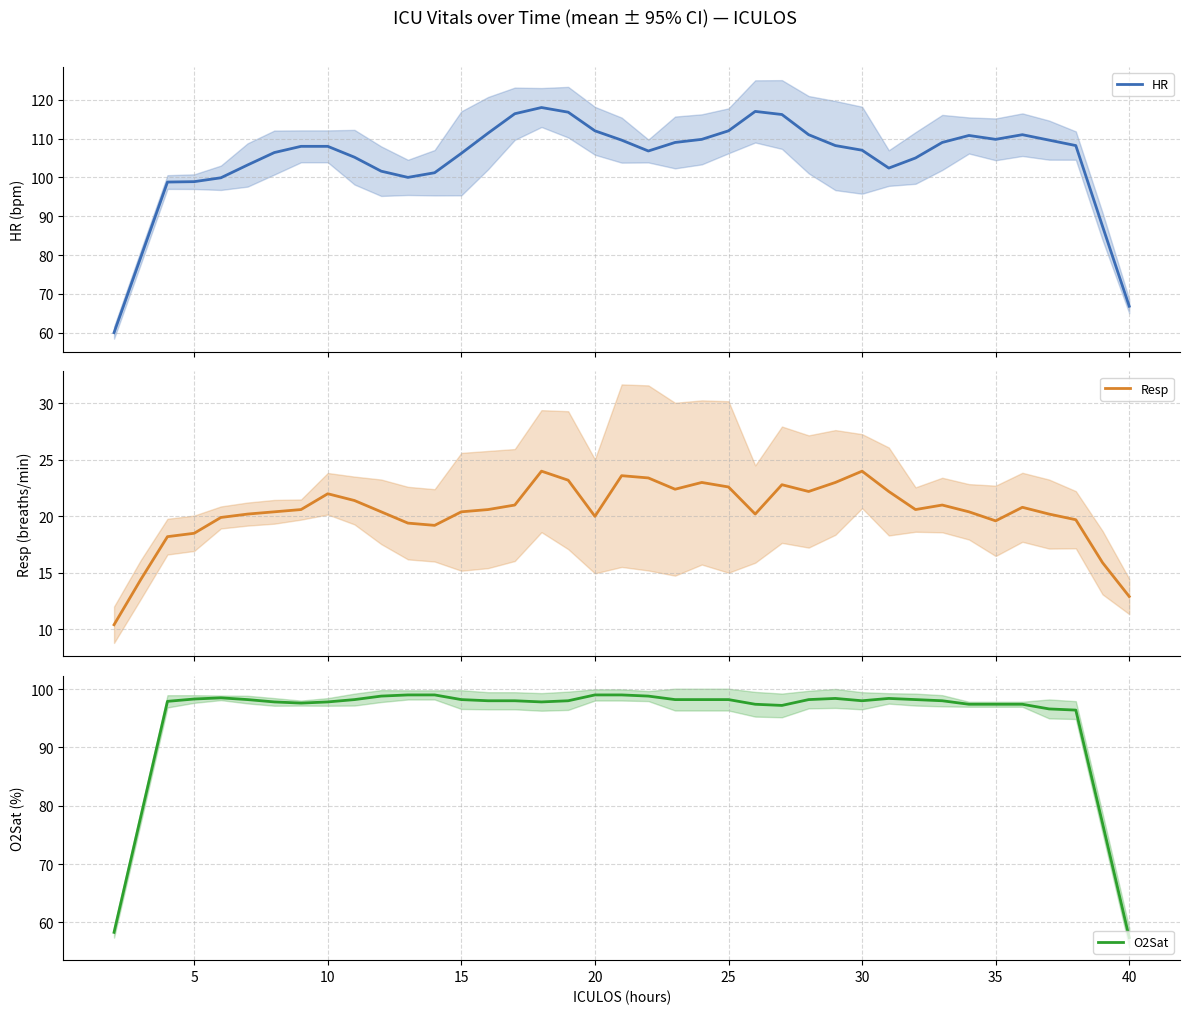

What is the highest value of the HR series?

118.0